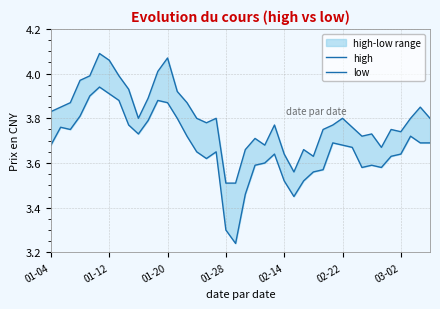

What are all the series names shown in the legend?

high, low